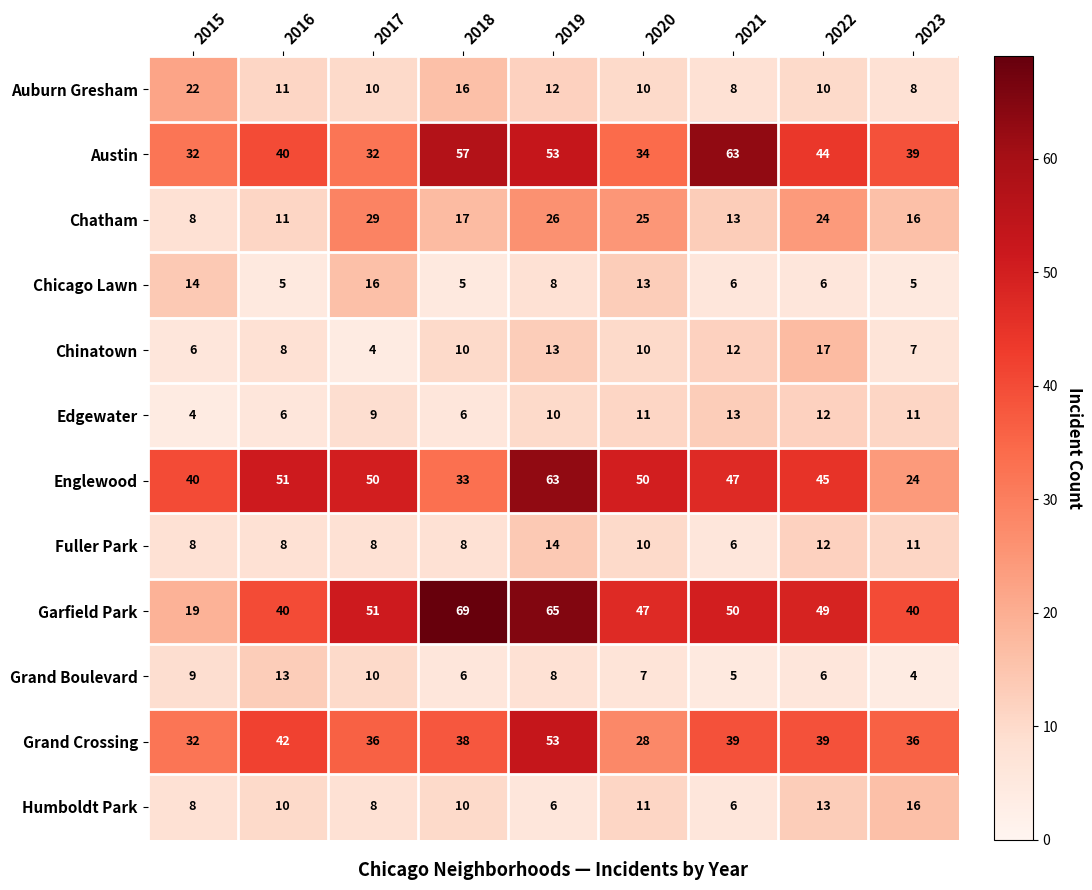

What value does the Grand Boulevard series have at 2021?

5